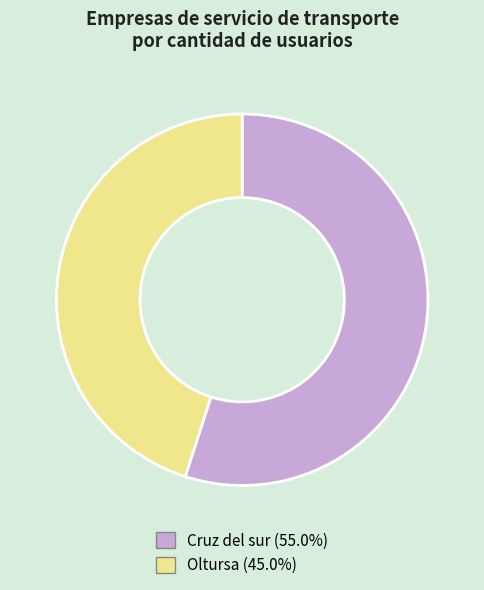

The Oltursa slice represents 34% of the pie. True or false?

False